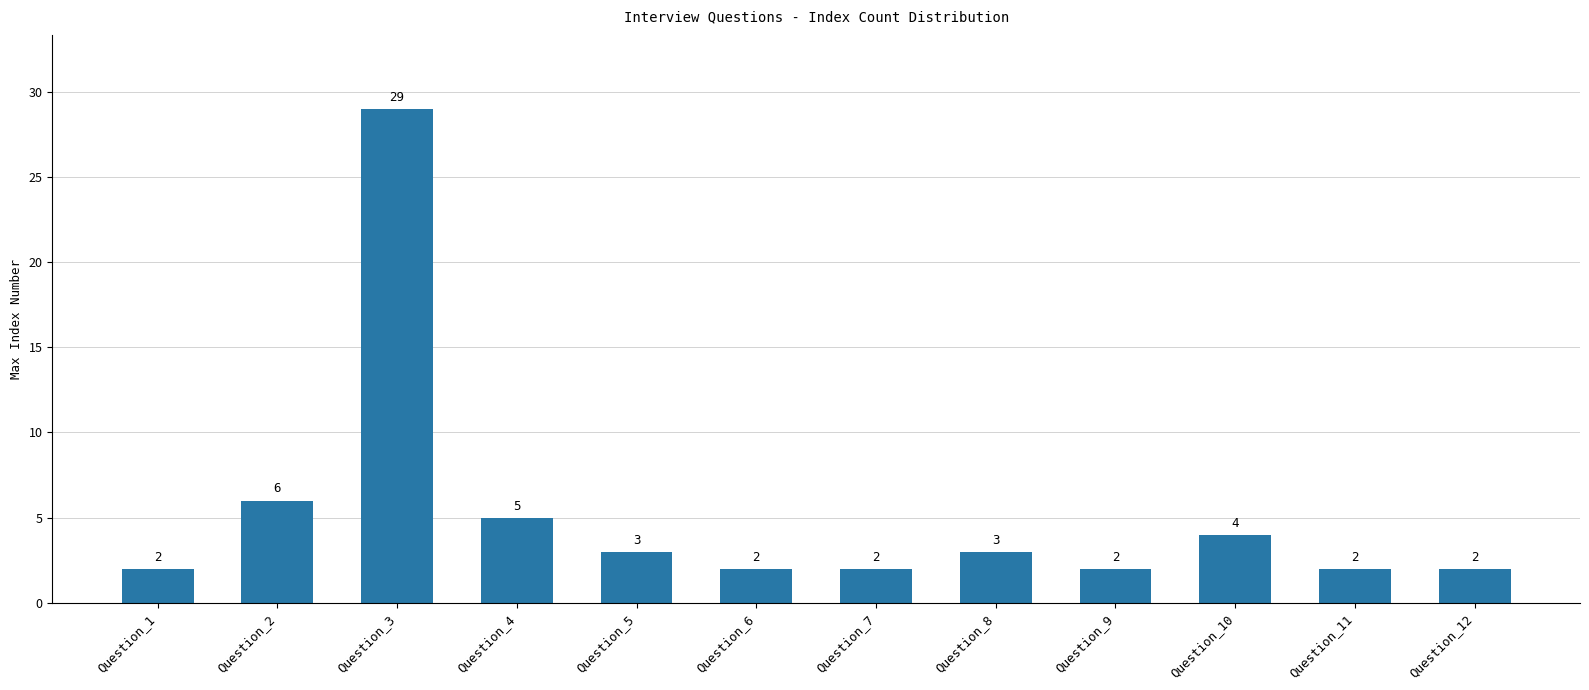

What is the greatest value displayed?

29